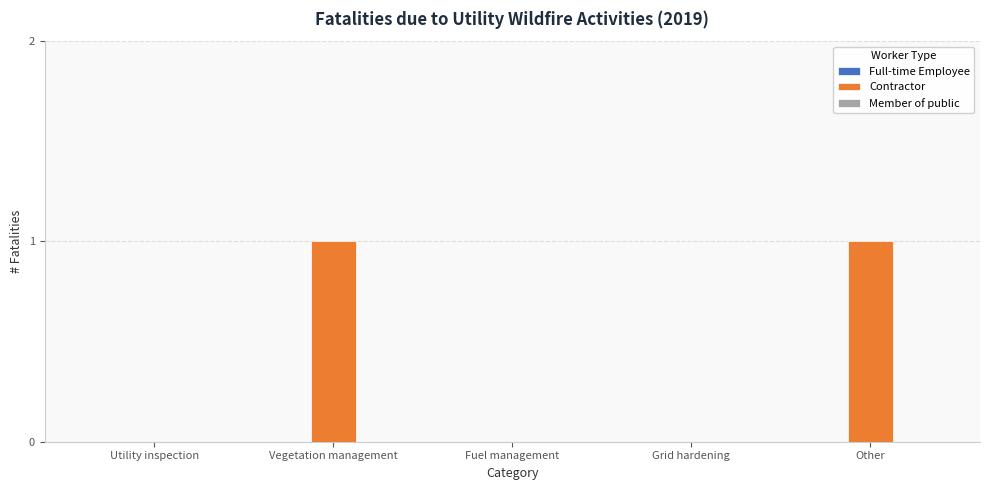

Count the number of categories in the chart.

5